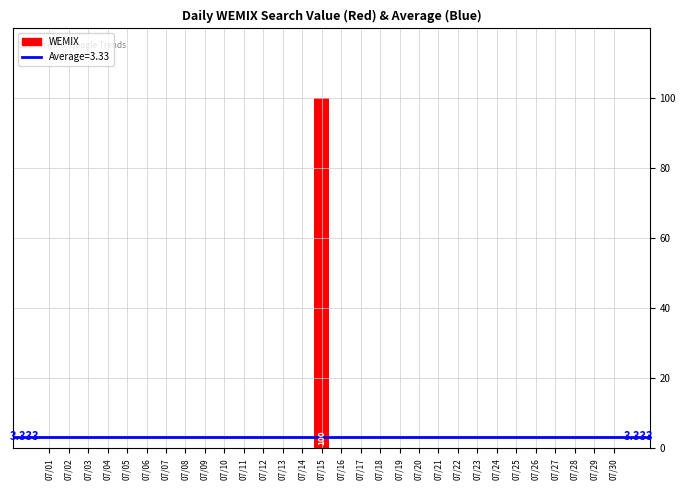

Reading left to right, extract all data points from this chart.

0	0	0	0	0	0	0	0	0	0	0	0	0	0	100	0	0	0	0	0	0	0	0	0	0	0	0	0	0	0